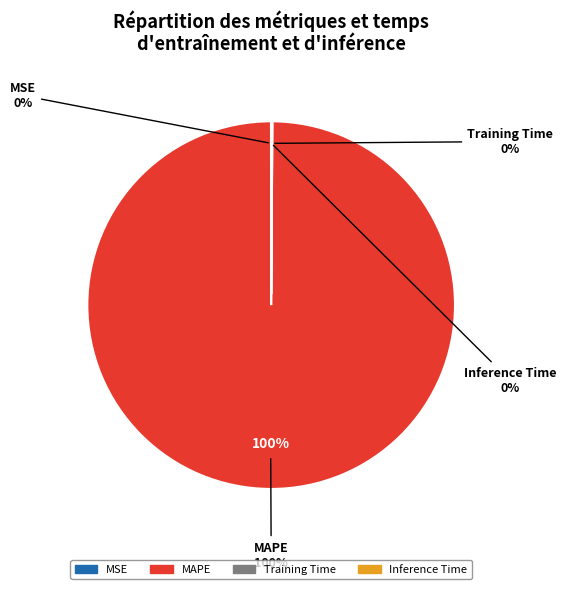

How many slices are in this pie chart?

4